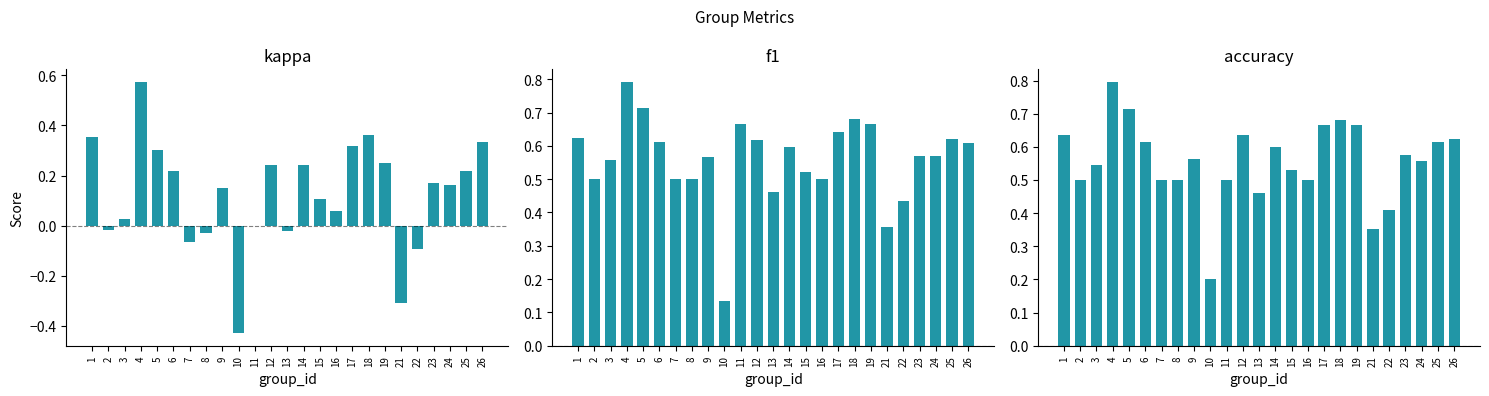

What is the maximum value shown in the chart?

0.8